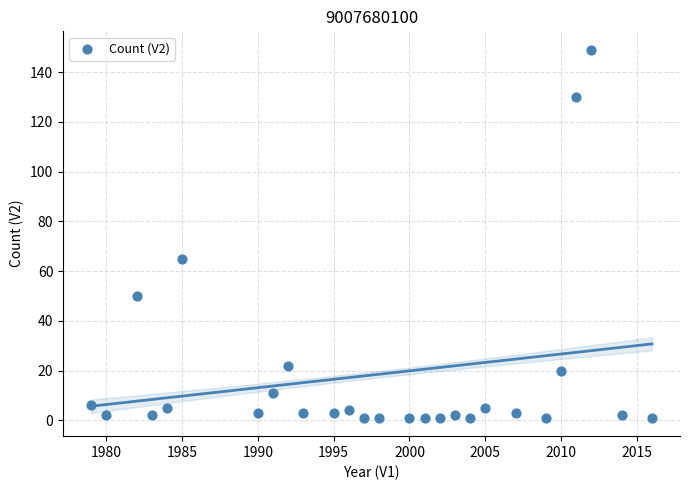

What Y value in the scatter plot is closest to 75?

65